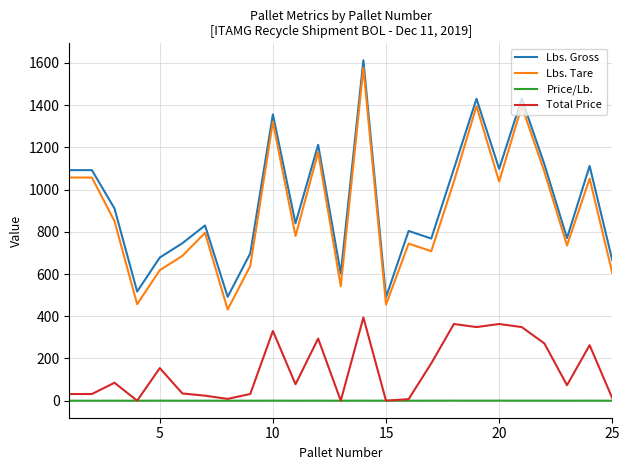

What is the maximum value shown in the chart?

1612.0